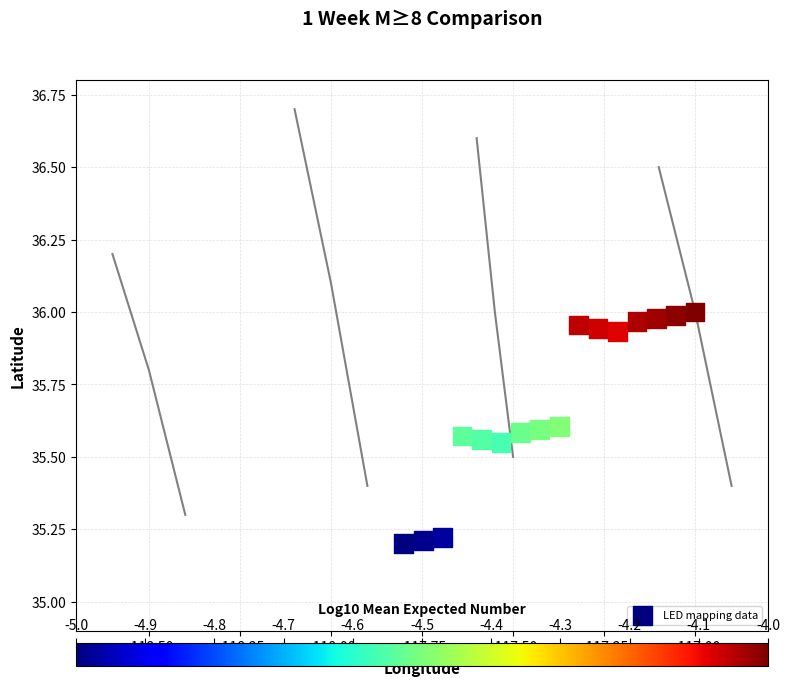

What is the range of X values (max minus min)?

0.8